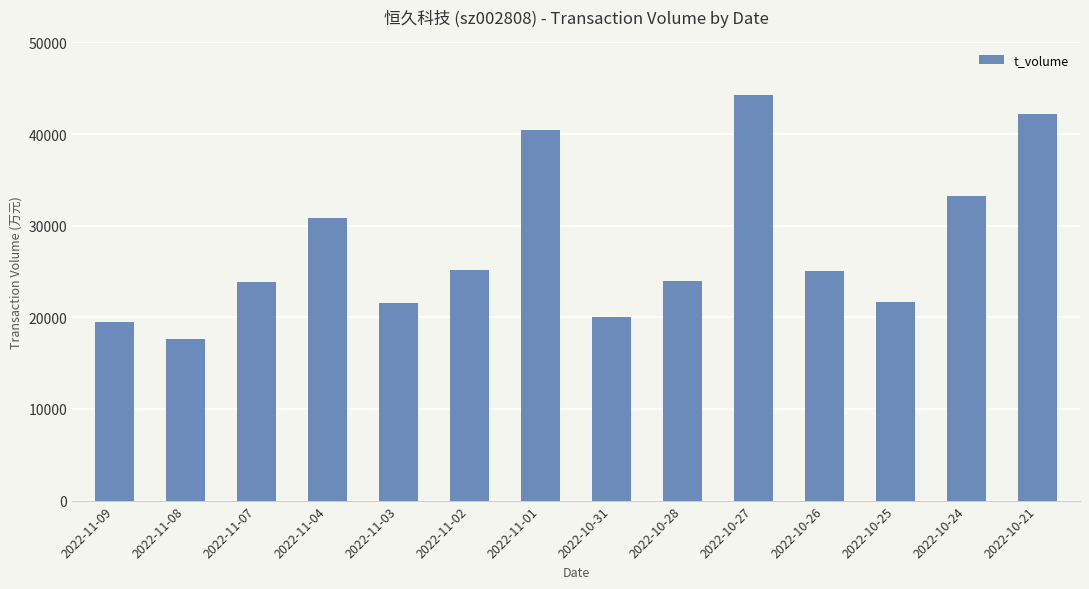

At which label is the value closest to 30996?

2022-11-04